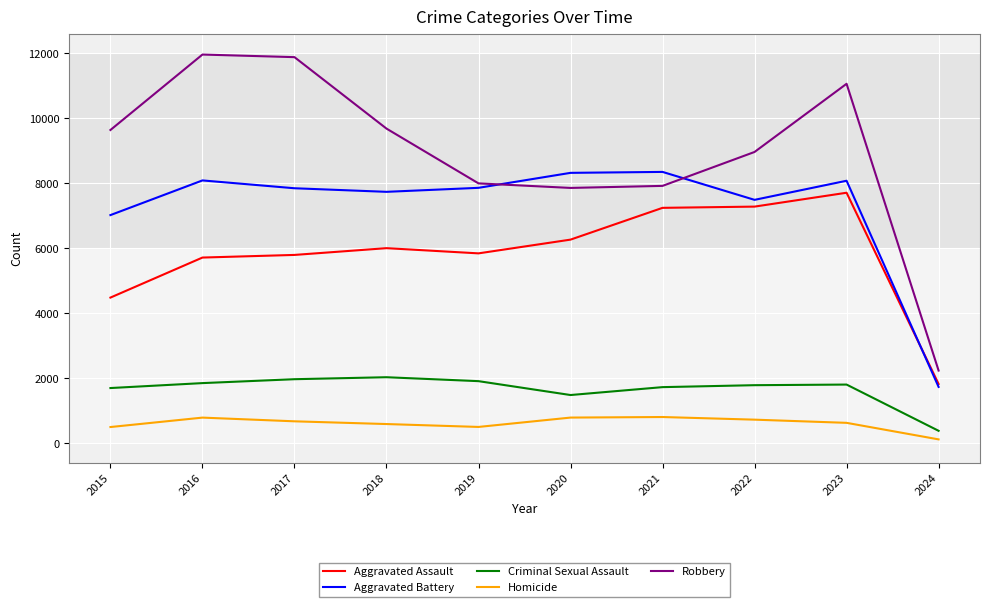

List the series in order of their peak value, lowest first.

Homicide, Criminal Sexual Assault, Aggravated Assault, Aggravated Battery, Robbery